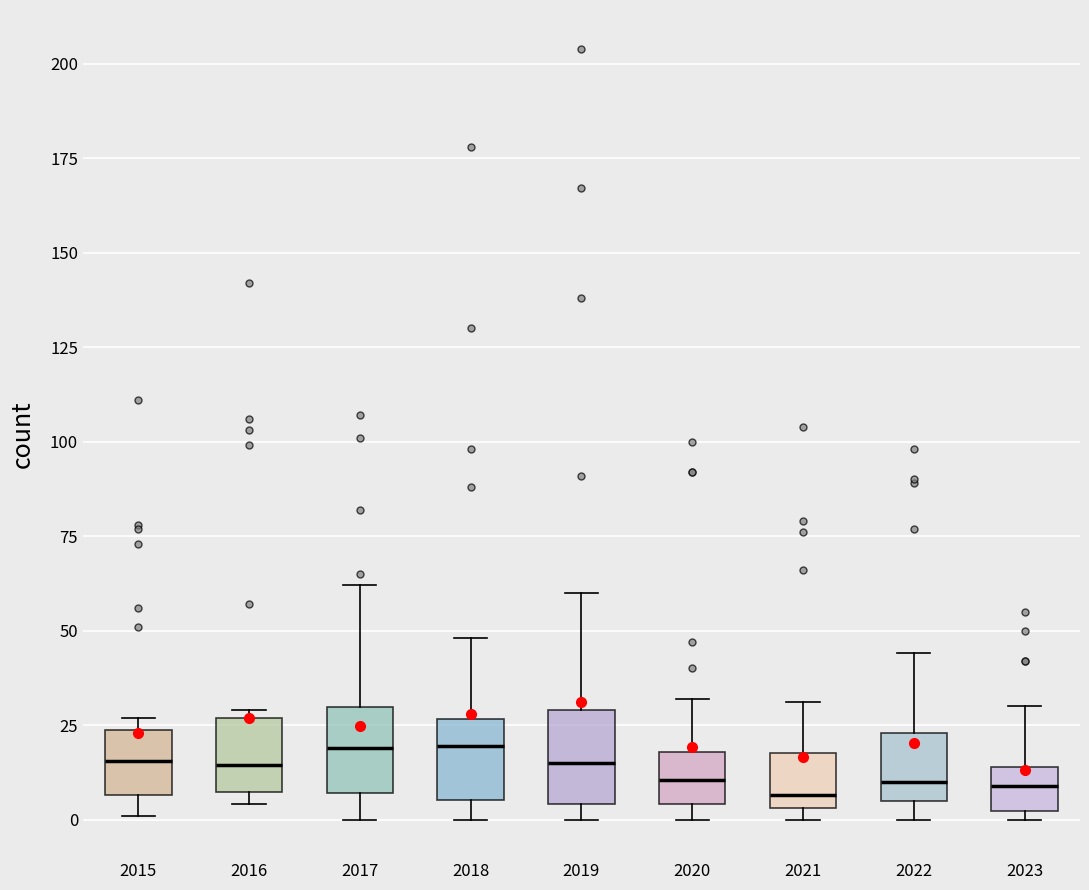

Reading left to right, read every box against the y-axis: the position of its median line, the range the box covers, and the ends of its whiskers. The values are not printed on the chart, so give them approximately, as read against the axis.

2015: median 15, box 5 to 25, whiskers 0 to 25 (just above the box's upper edge)
2016: median 15, box 5 to 25, whiskers 5 (just below the box's lower edge) to 30
2017: median 20, box 5 to 30, whiskers 0 to 60
2018: median 20, box 5 to 25, whiskers 0 to 50
2019: median 15, box 5 to 30, whiskers 0 to 60
2020: median 10, box 5 to 20, whiskers 0 to 30
2021: median 5 (just above the box's lower edge), box 5 to 20, whiskers 0 to 30
2022: median 10, box 5 to 25, whiskers 0 to 45
2023: median 10, box 0 to 15, whiskers 0 (just below the box's lower edge) to 30